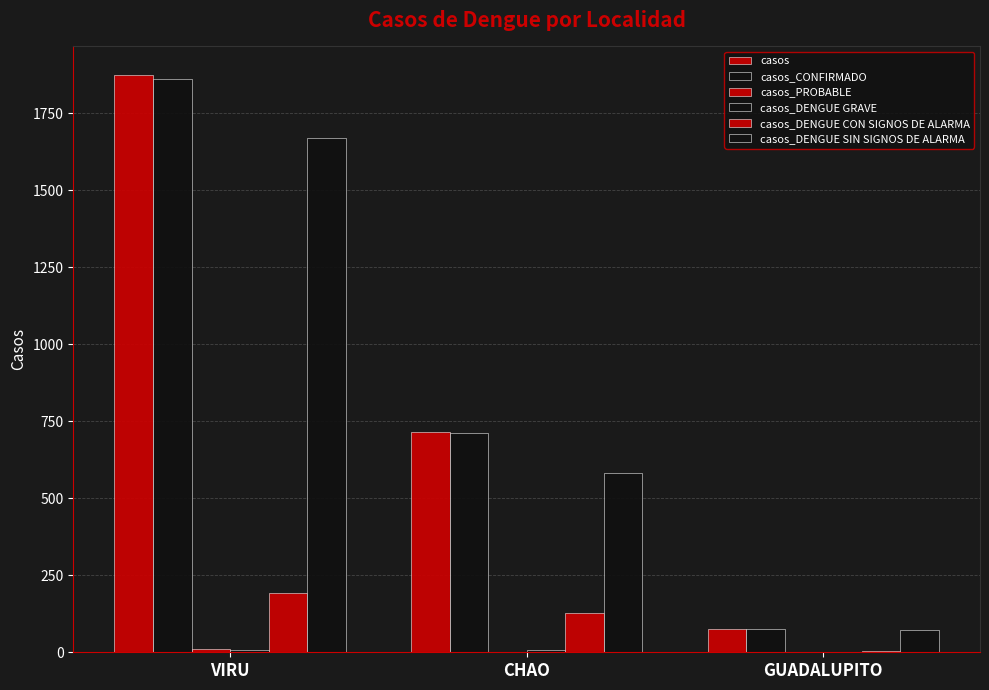

What is the total value across all series at CHAO?

2142